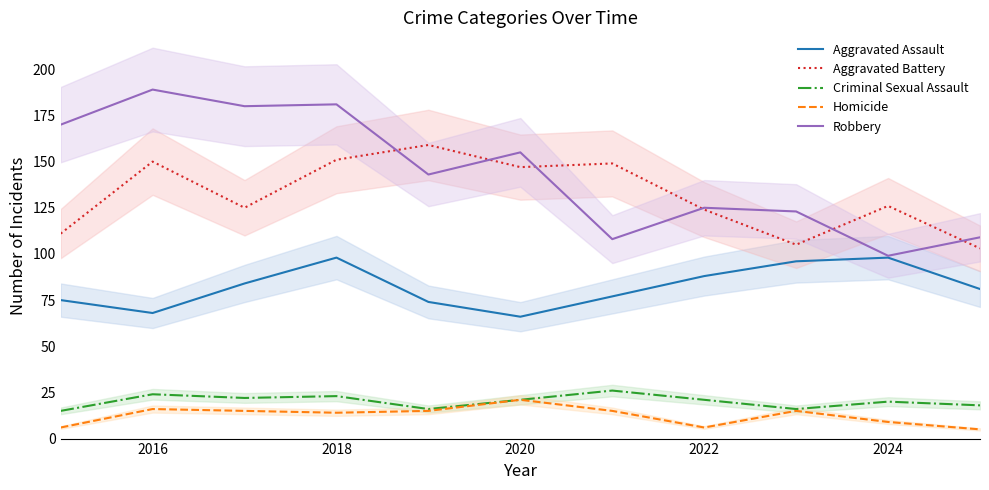

What is the lowest value of the Homicide series?

5